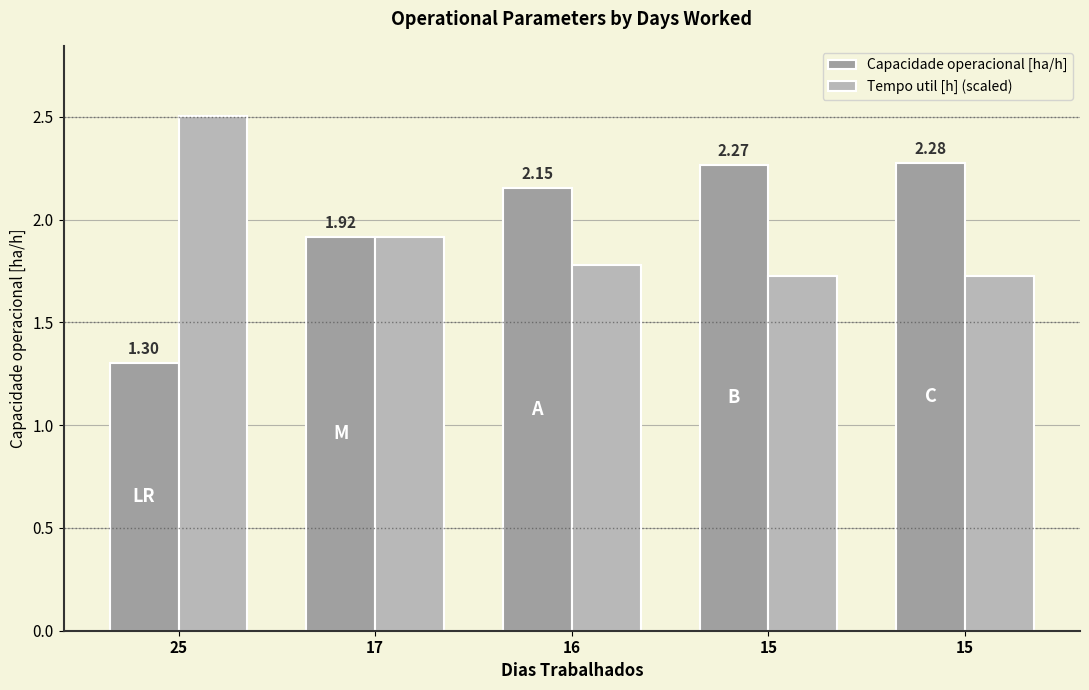

At which label does Capacidade operacional [ha/h] reach its minimum?

25